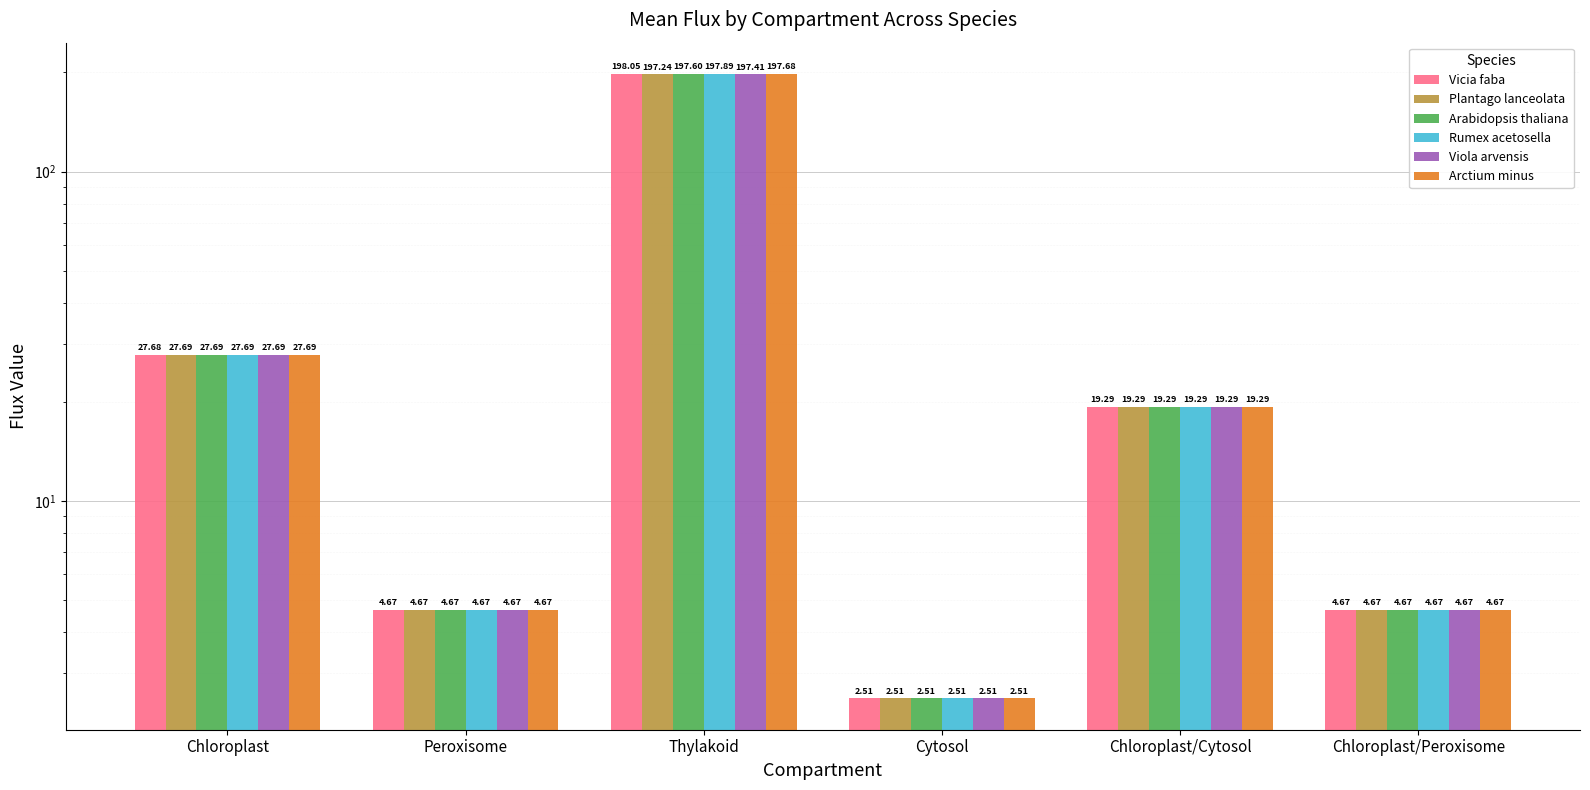

Reading left to right, list all the values displayed in this chart.

Vicia faba: Chloroplast=27.7	Peroxisome=4.7	Thylakoid=198.1	Cytosol=2.5	Chloroplast/Cytosol=19.3	Chloroplast/Peroxisome=4.7
Plantago lanceolata: Chloroplast=27.7	Peroxisome=4.7	Thylakoid=197.2	Cytosol=2.5	Chloroplast/Cytosol=19.3	Chloroplast/Peroxisome=4.7
Arabidopsis thaliana: Chloroplast=27.7	Peroxisome=4.7	Thylakoid=197.6	Cytosol=2.5	Chloroplast/Cytosol=19.3	Chloroplast/Peroxisome=4.7
Rumex acetosella: Chloroplast=27.7	Peroxisome=4.7	Thylakoid=197.9	Cytosol=2.5	Chloroplast/Cytosol=19.3	Chloroplast/Peroxisome=4.7
Viola arvensis: Chloroplast=27.7	Peroxisome=4.7	Thylakoid=197.4	Cytosol=2.5	Chloroplast/Cytosol=19.3	Chloroplast/Peroxisome=4.7
Arctium minus: Chloroplast=27.7	Peroxisome=4.7	Thylakoid=197.7	Cytosol=2.5	Chloroplast/Cytosol=19.3	Chloroplast/Peroxisome=4.7